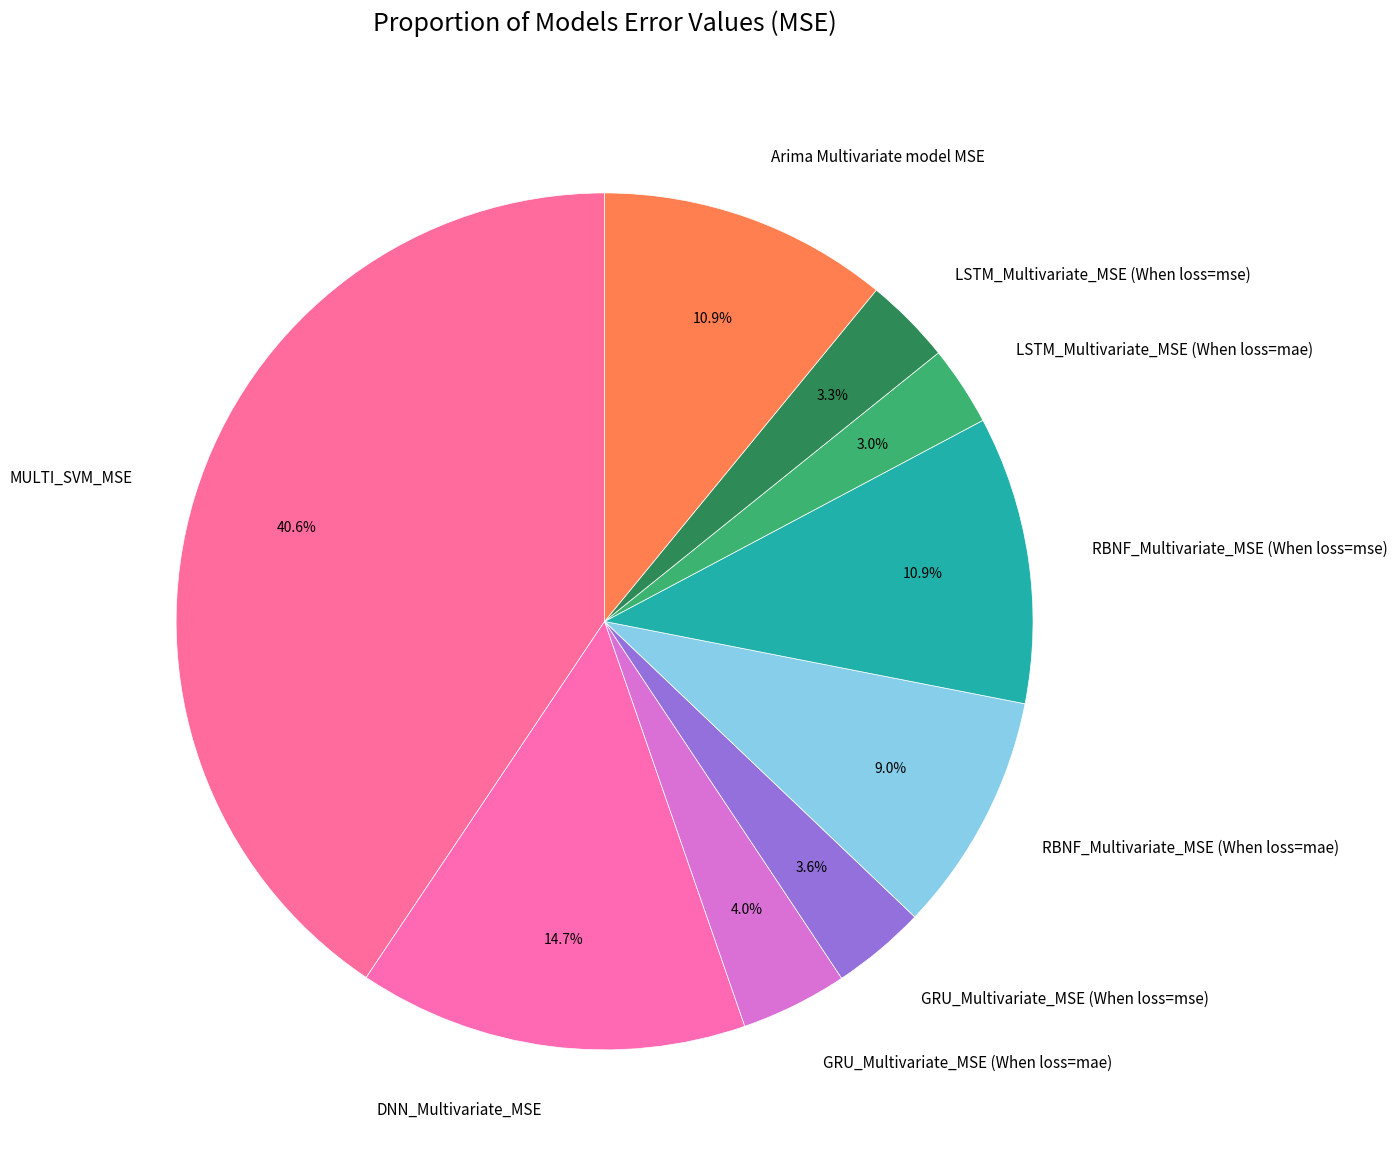

How much of the chart is everything except RBNF_Multivariate_MSE (When loss=mae)?

91.0%